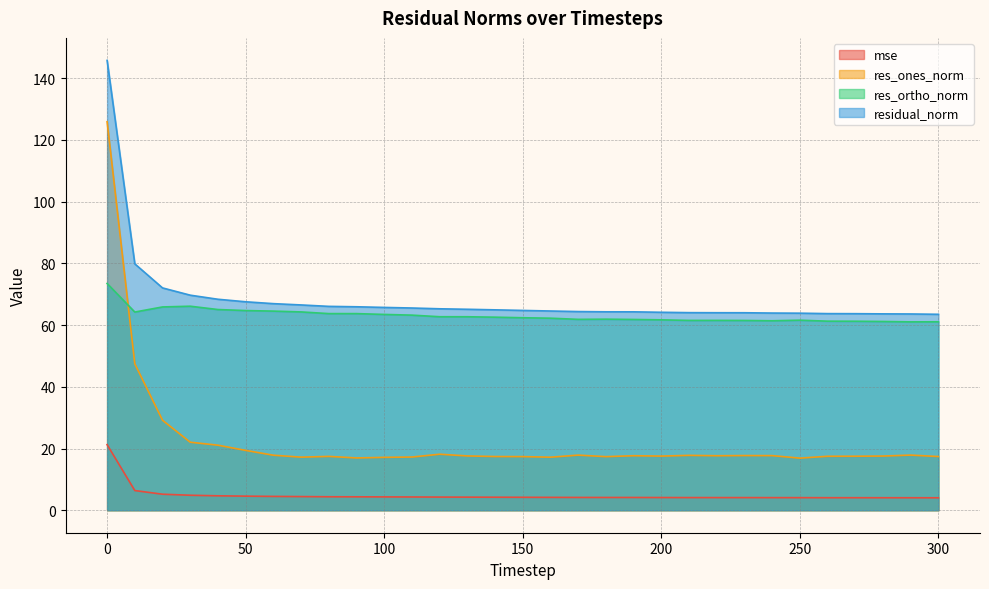

Reading left to right, transcribe all the data shown in this chart.

mse: 21.3	6.4	5.2	4.9	4.7	4.6	4.5	4.4	4.4	4.3	4.3	4.3	4.3	4.2	4.2	4.2	4.2	4.1	4.1	4.1	4.1	4.1	4.1	4.1	4.1	4.1	4.1	4.1	4.1	4.0	4.0
res_ones_norm: 125.9	47.4	29.2	22.0	21.1	19.4	17.8	17.2	17.4	16.9	17.1	17.2	18.2	17.6	17.4	17.4	17.2	17.9	17.4	17.7	17.6	17.8	17.7	17.7	17.7	16.9	17.5	17.5	17.6	17.9	17.4
res_ortho_norm: 73.5	64.2	65.9	66.1	65.0	64.7	64.5	64.3	63.7	63.7	63.5	63.2	62.7	62.7	62.6	62.4	62.2	61.9	61.9	61.8	61.7	61.5	61.5	61.5	61.4	61.6	61.3	61.3	61.2	61.0	61.1
residual_norm: 145.8	79.9	72.1	69.7	68.4	67.6	67.0	66.5	66.1	65.9	65.7	65.5	65.3	65.1	64.9	64.8	64.6	64.4	64.3	64.3	64.2	64.0	64.0	64.0	63.9	63.9	63.7	63.7	63.6	63.6	63.5